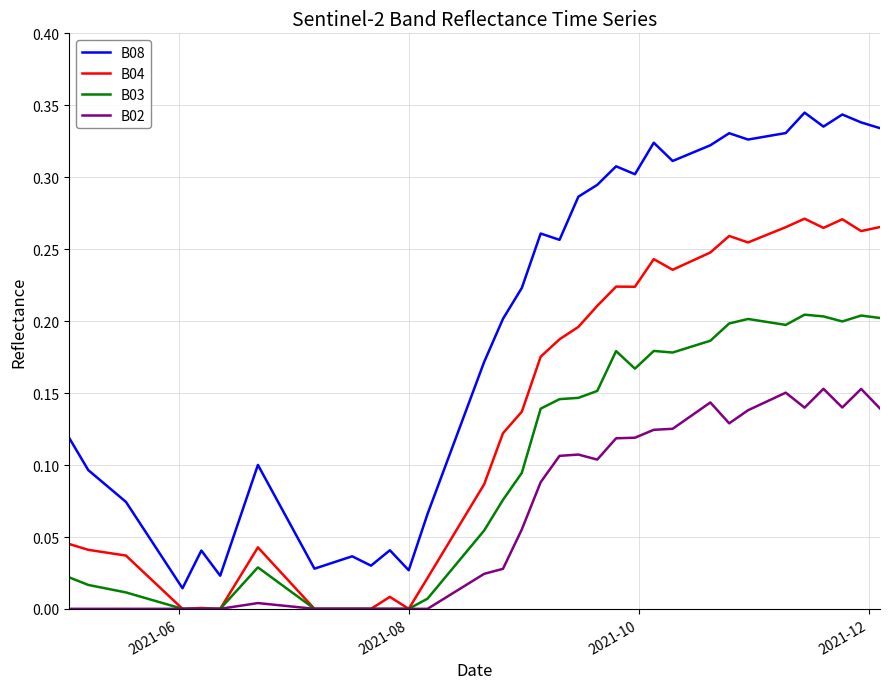

Which series has the largest total across all categories?

B08